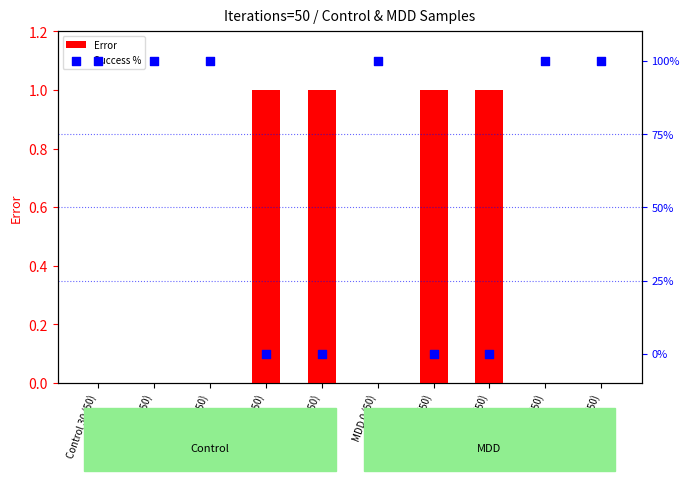

Which series has the largest total across all categories?

Success %